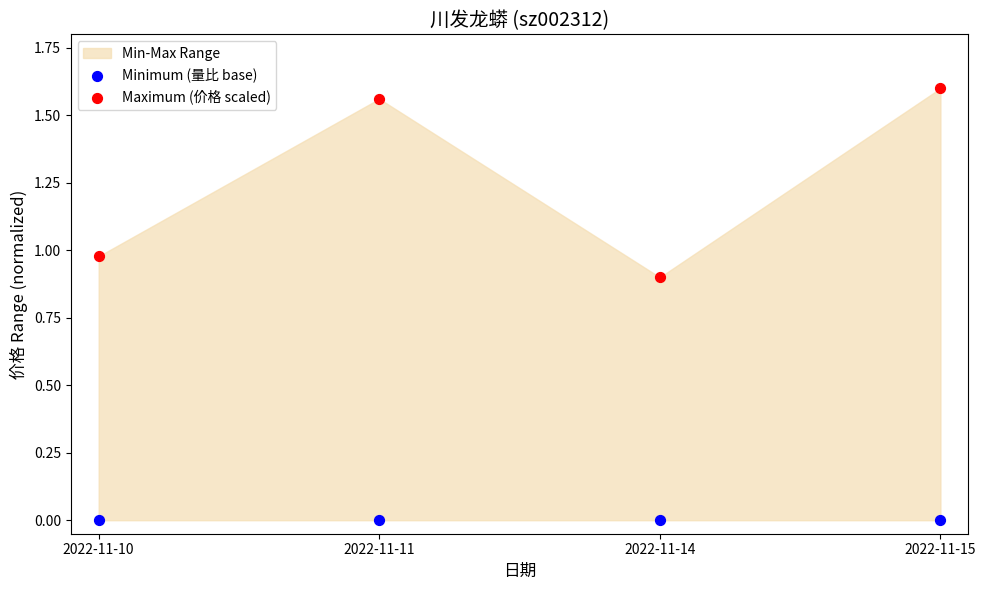

Which series contains the highest Y value?

Maximum (价格 scaled)